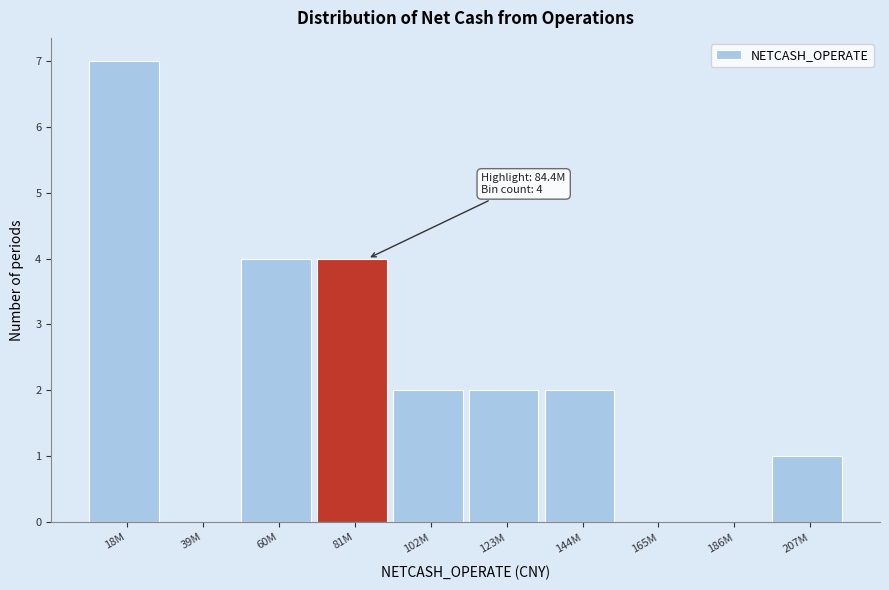

Reading left to right, list all the values displayed in this chart.

18M=7	39M=0	60M=4	81M=4	102M=2	123M=2	144M=2	165M=0	186M=0	207M=1